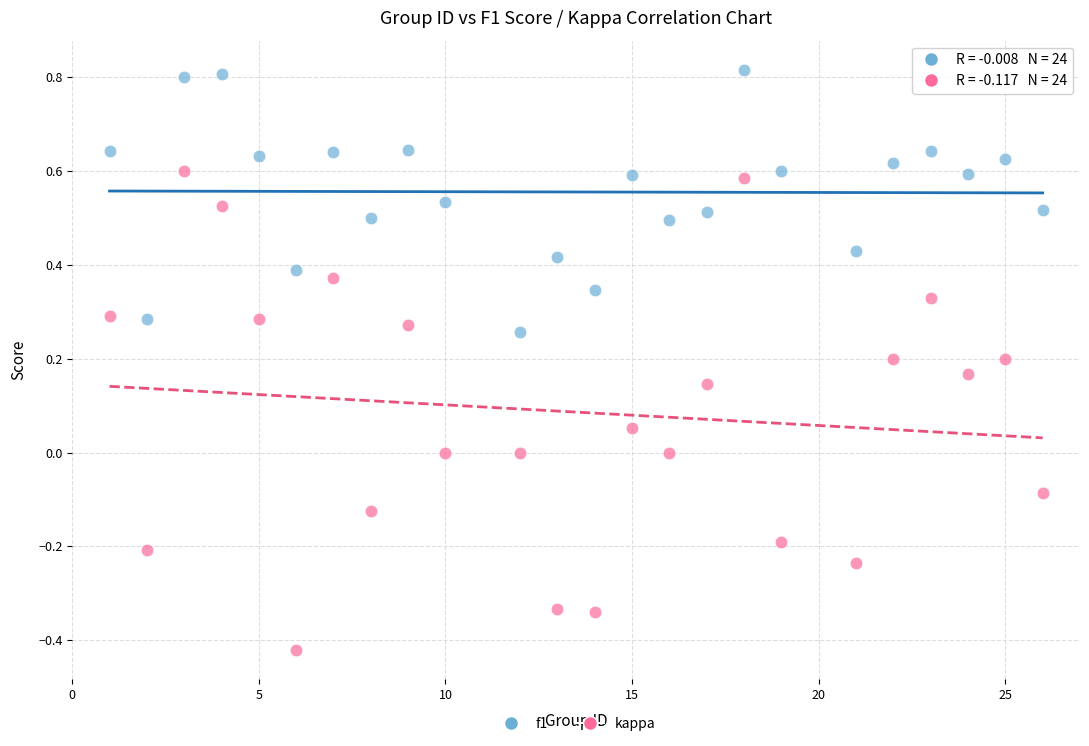

Across all data points, what is the range of Y values (max minus min)?

1.2